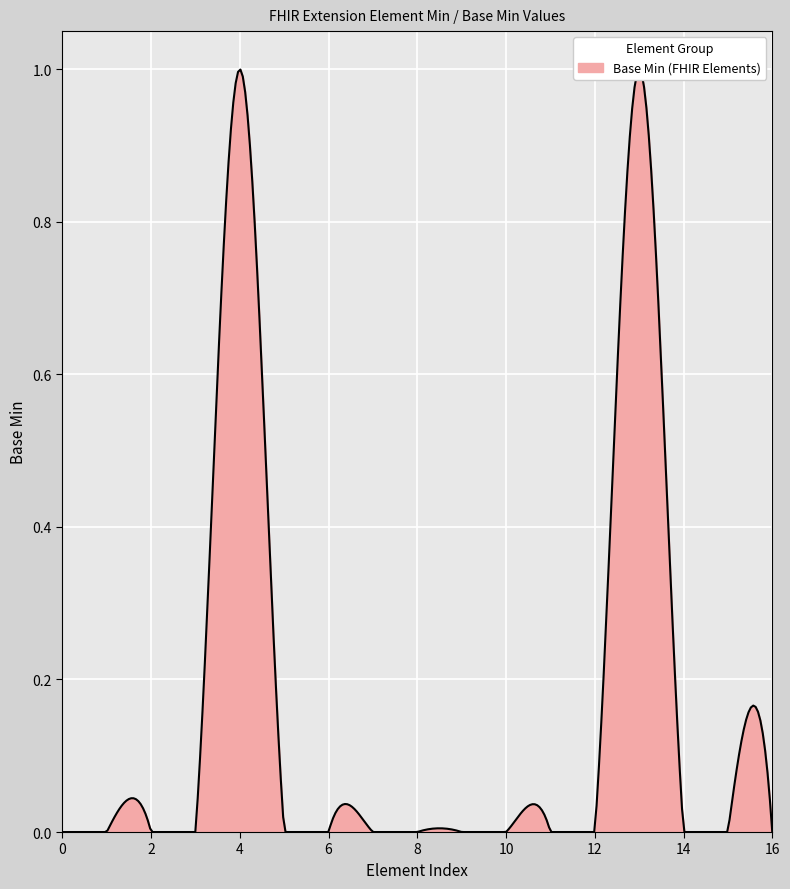

What is the difference between the maximum and minimum values?

1